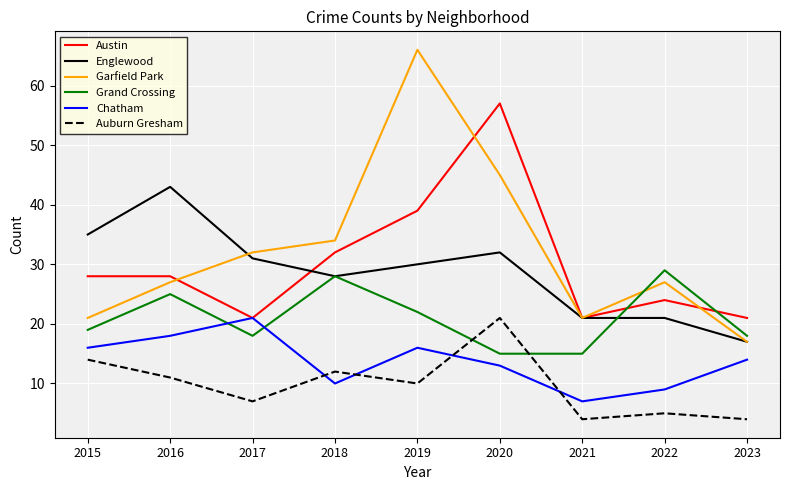

Does the chart display data point markers on the line(s)?

No